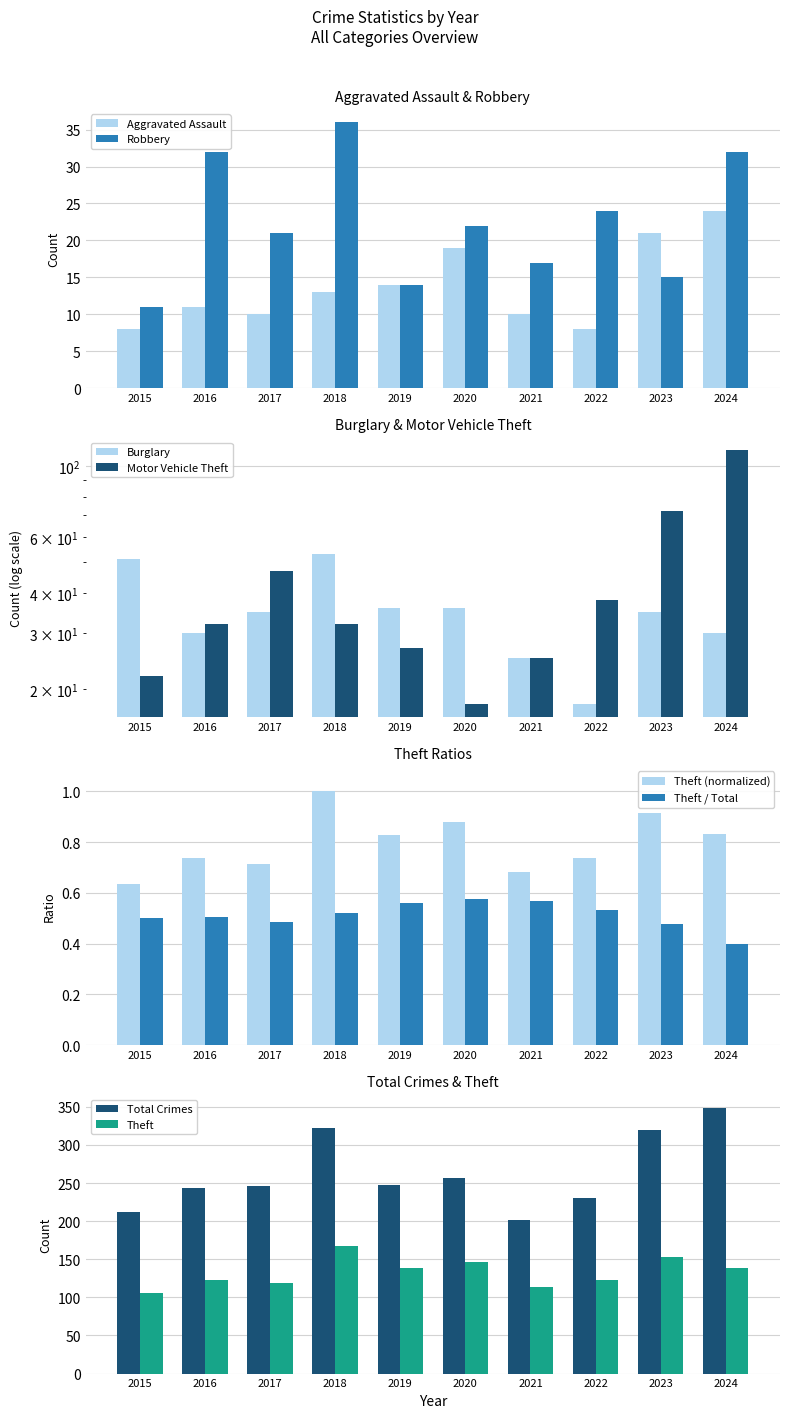

Where is Aggravated Assault nearest to the value 16?

2019